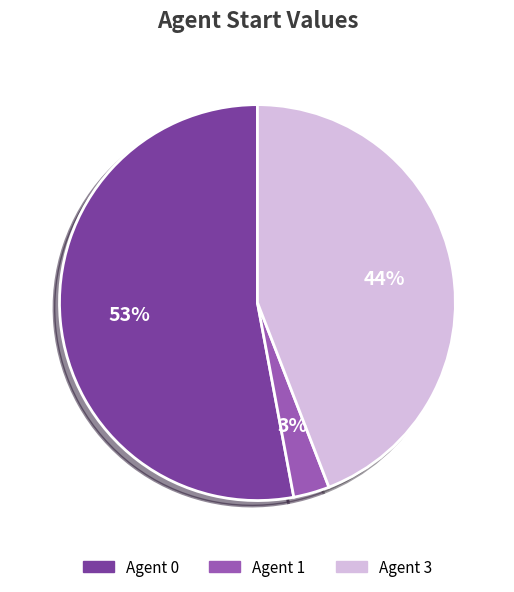

What percentage is the Agent 1 slice, to the nearest percent?

3%